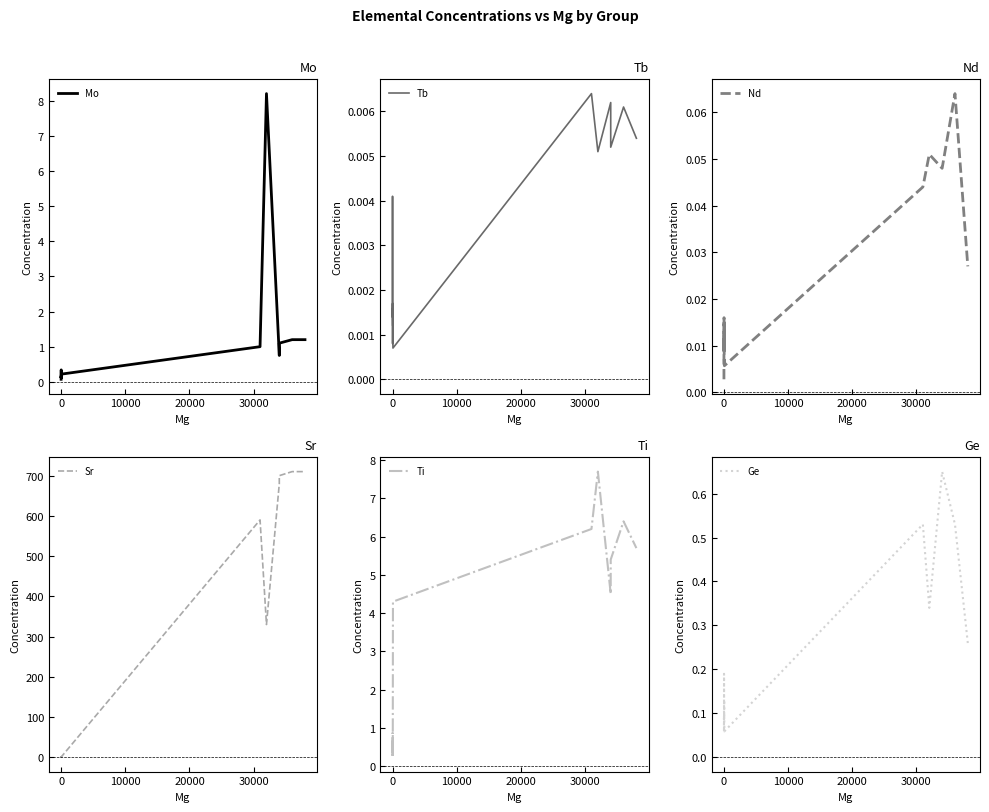

What is the difference between the maximum and minimum values in the Ti series?

7.5